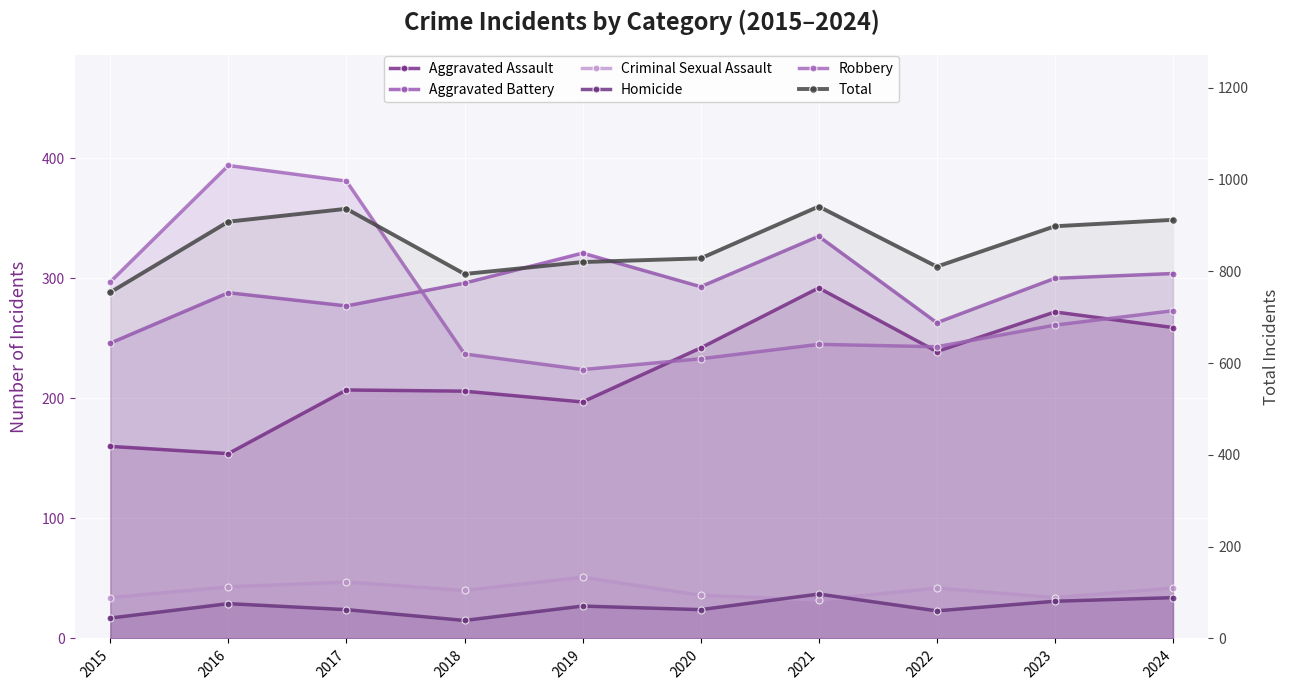

What is the average value of the Robbery series?

279